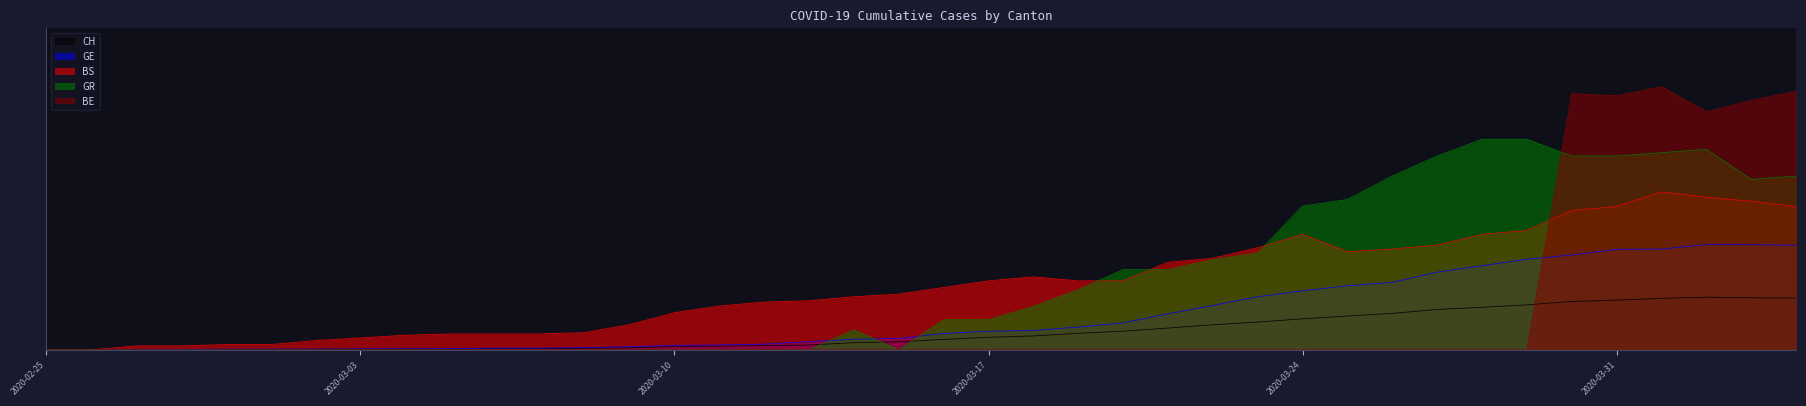

True or false: CH has more than 2 interior local peaks.

False